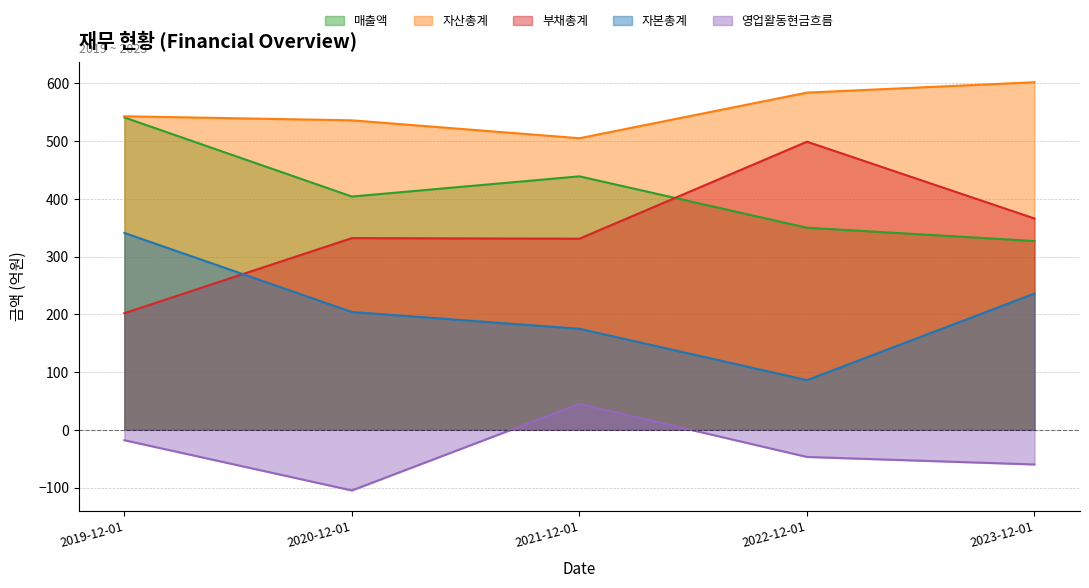

True or false: 영업활동현금흐름 has more than 0 points higher than both neighbors.

True